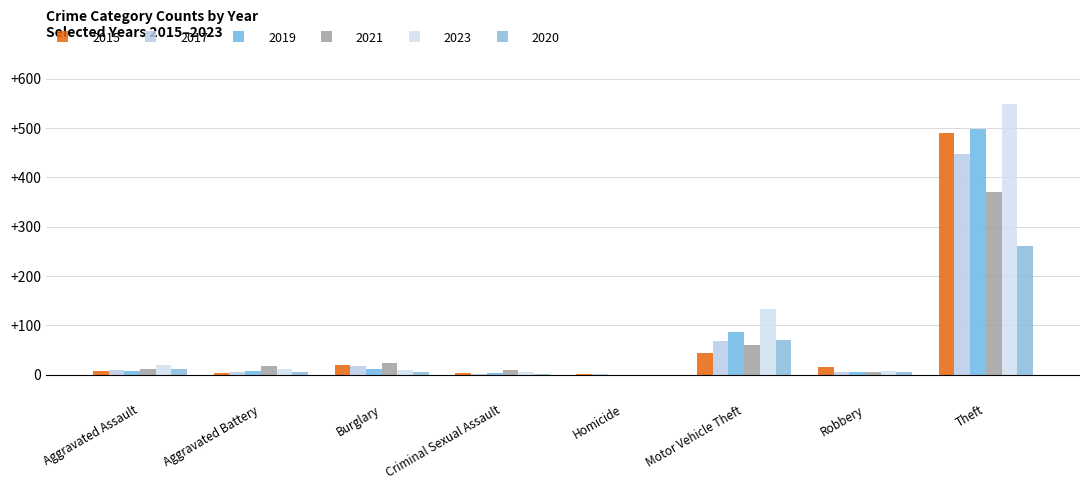

At which category is the sum across all series the highest?

Theft